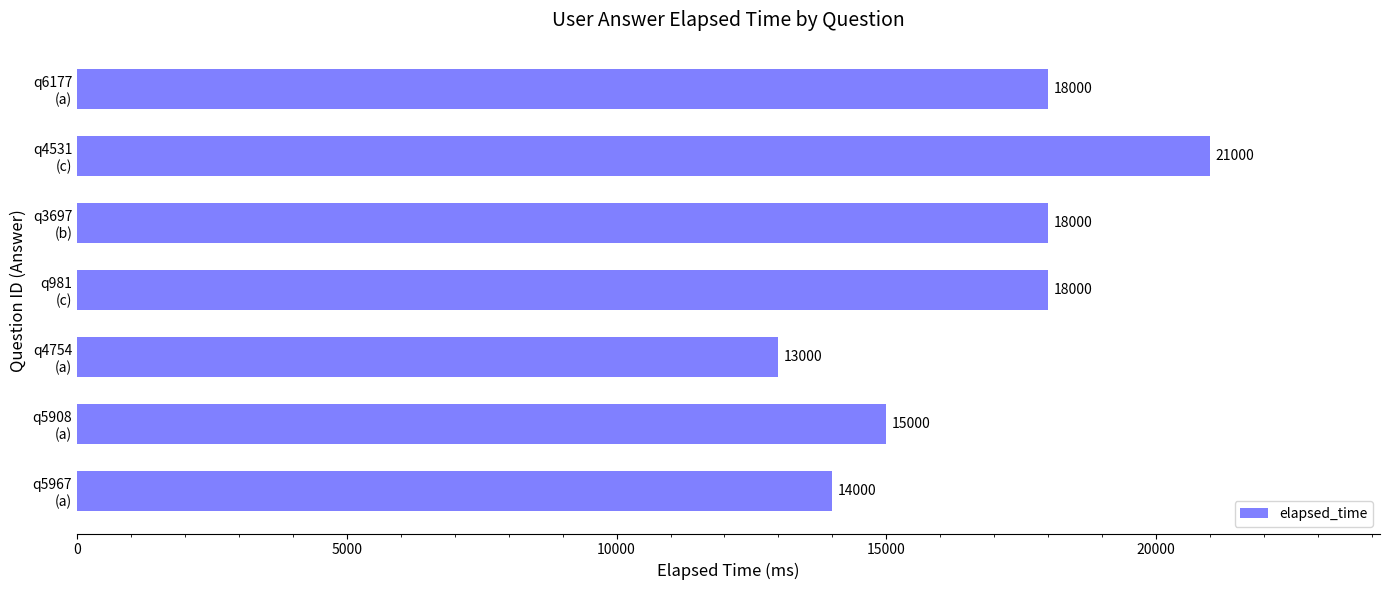

How many values are between 14000 and 18000?

5